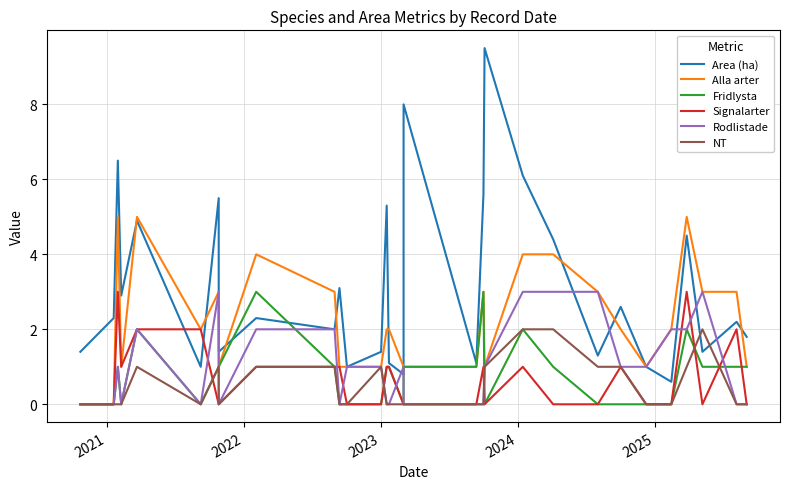

List the series in order of their peak value, highest first.

Area (ha), Alla arter, Fridlysta, Signalarter, Rodlistade, NT